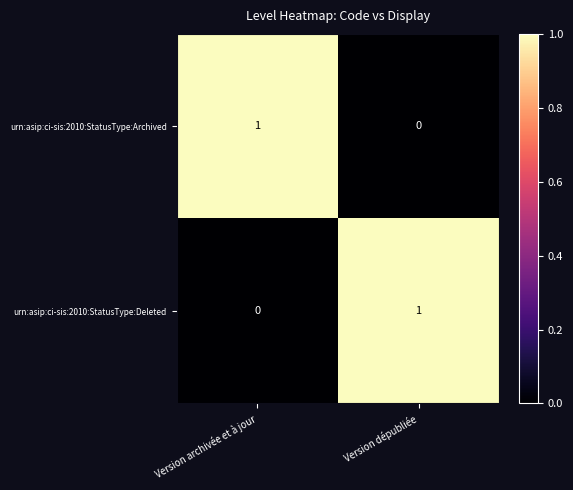

True or false: urn:asip:ci-sis:2010:StatusType:Deleted has a value of 1 at Version dépubliée.

True